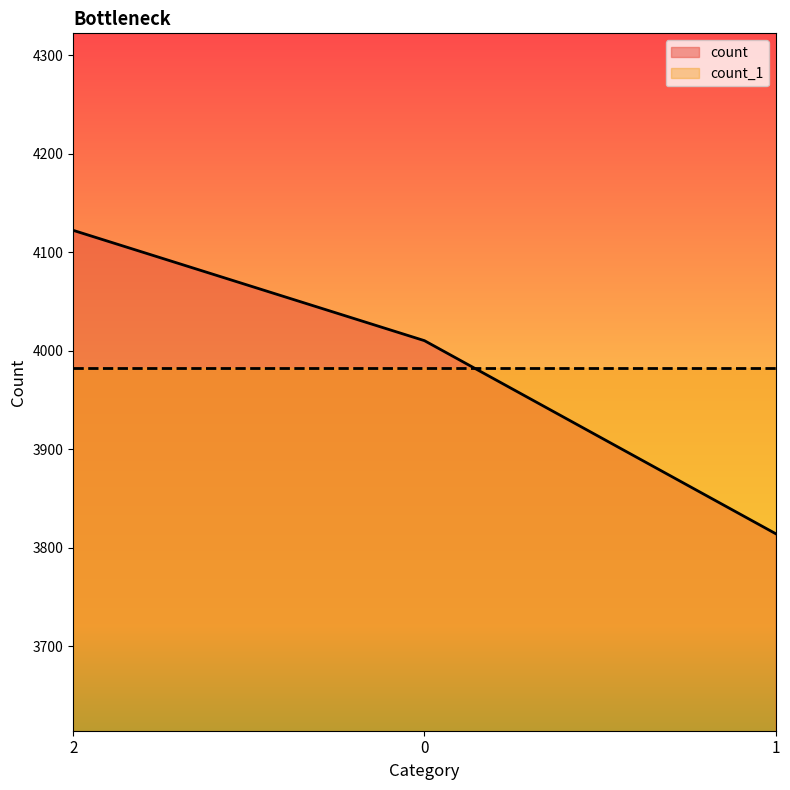

What is the value of the 3rd point from the left?

3814